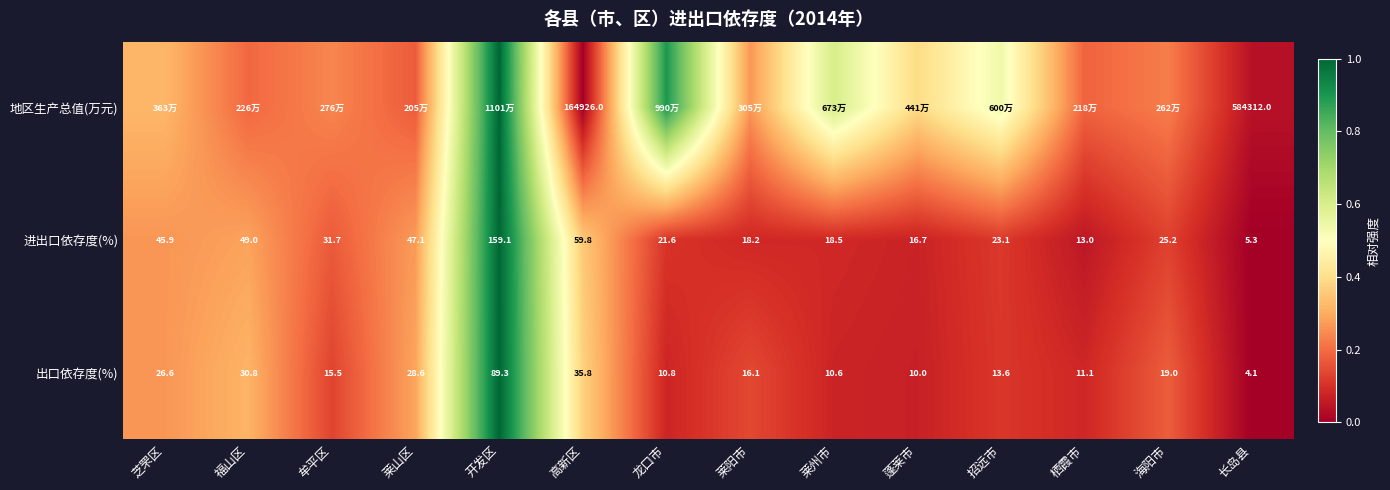

At which label is 出口依存度(%) closest to 46?

高新区